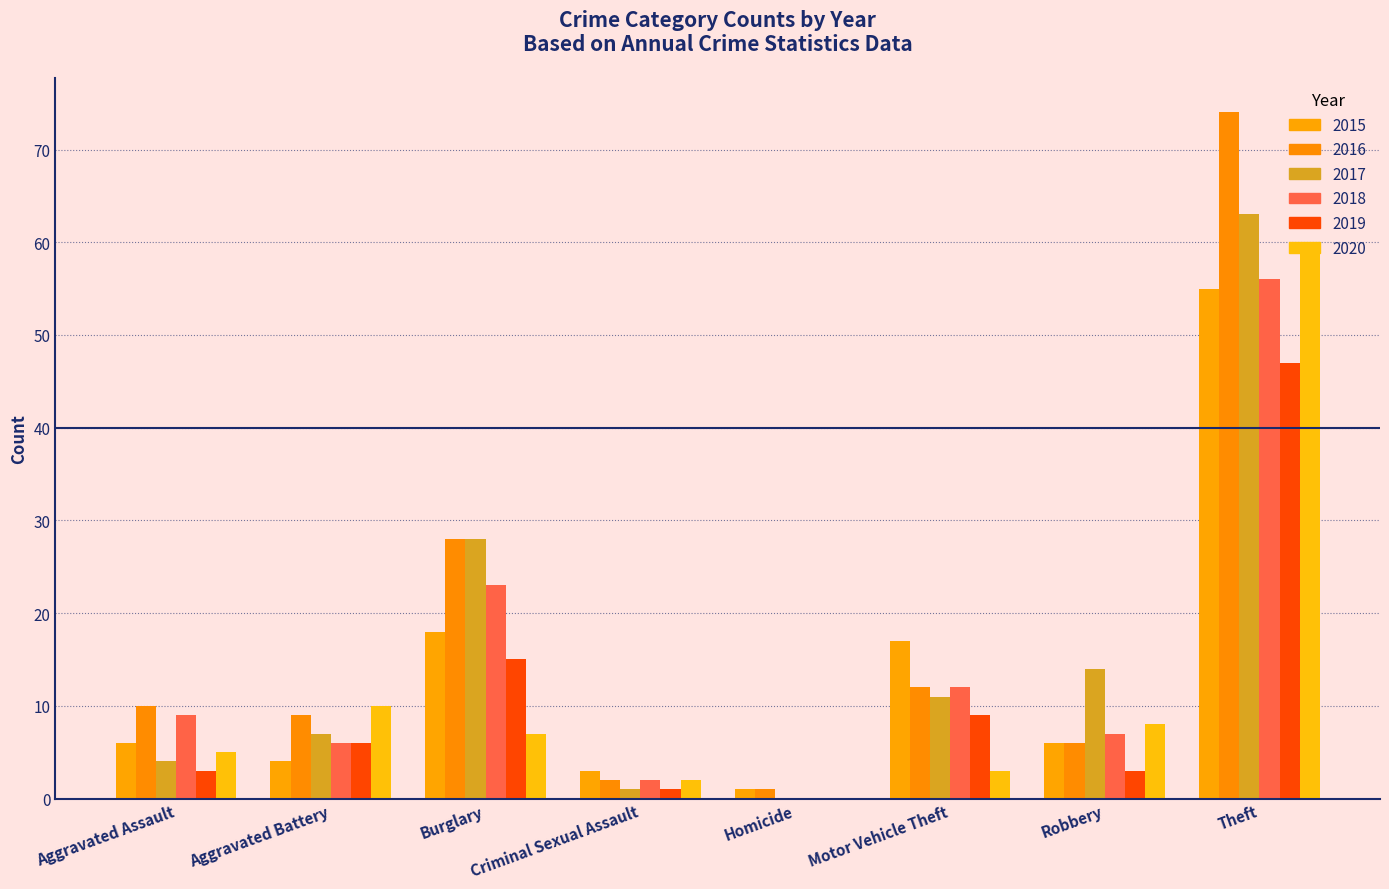

True or false: 2015 has a value of 6 at Robbery.

True